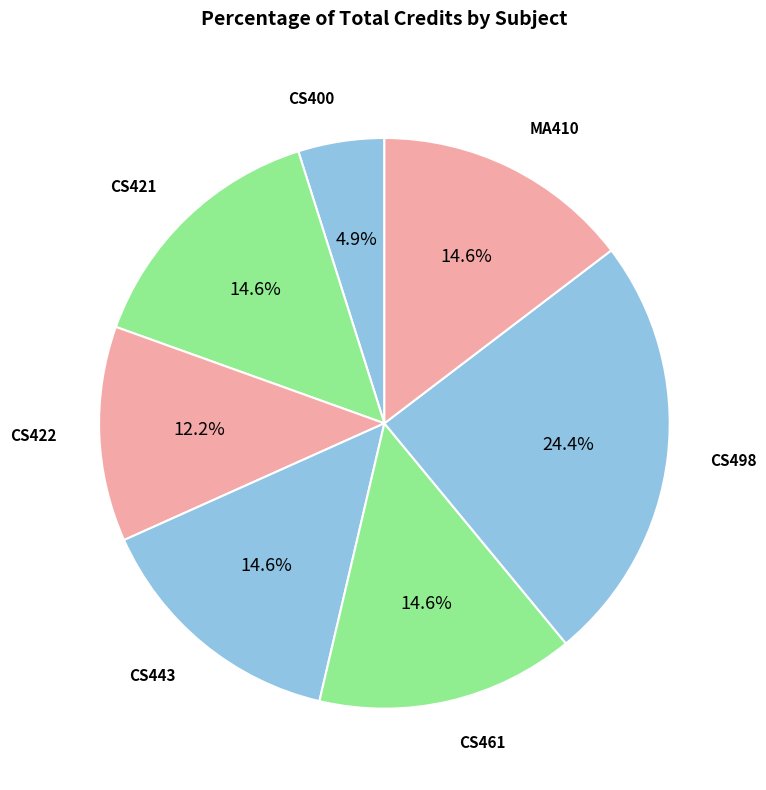

How many slices are in this pie chart?

7